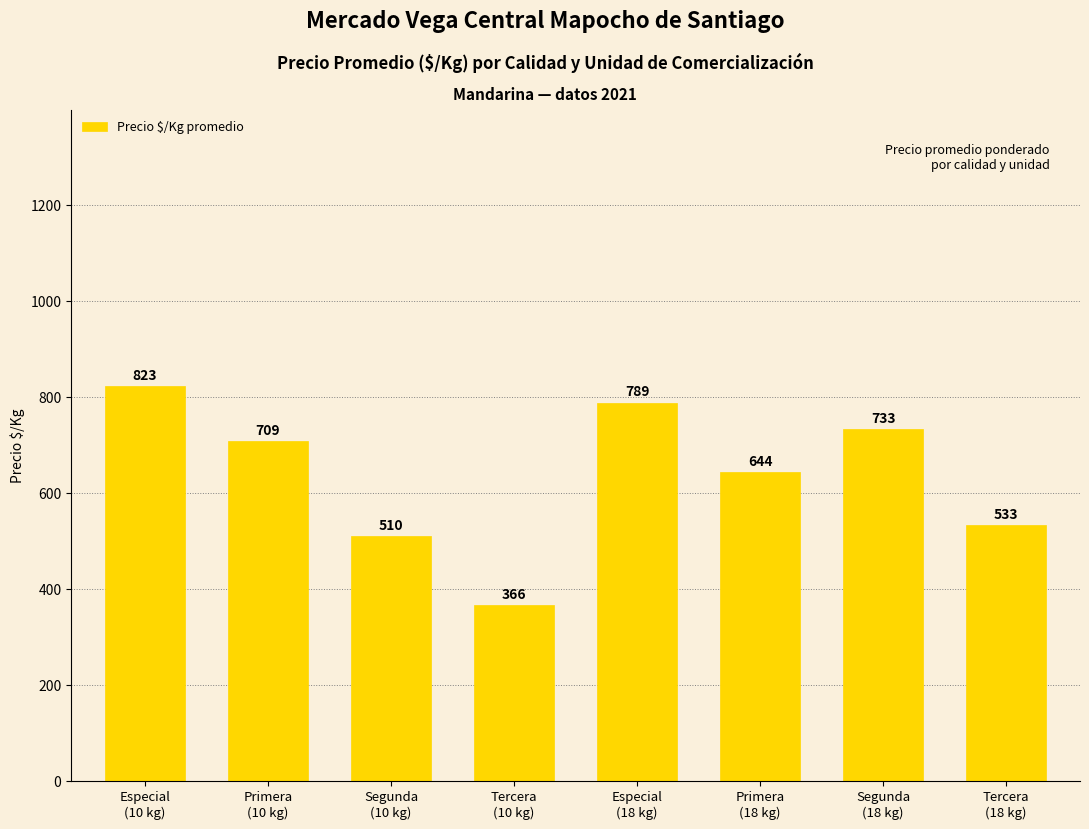

Reading left to right, extract all data points from this chart.

Especial
(10 kg)=823	Primera
(10 kg)=709	Segunda
(10 kg)=510	Tercera
(10 kg)=366	Especial
(18 kg)=789	Primera
(18 kg)=644	Segunda
(18 kg)=733	Tercera
(18 kg)=533